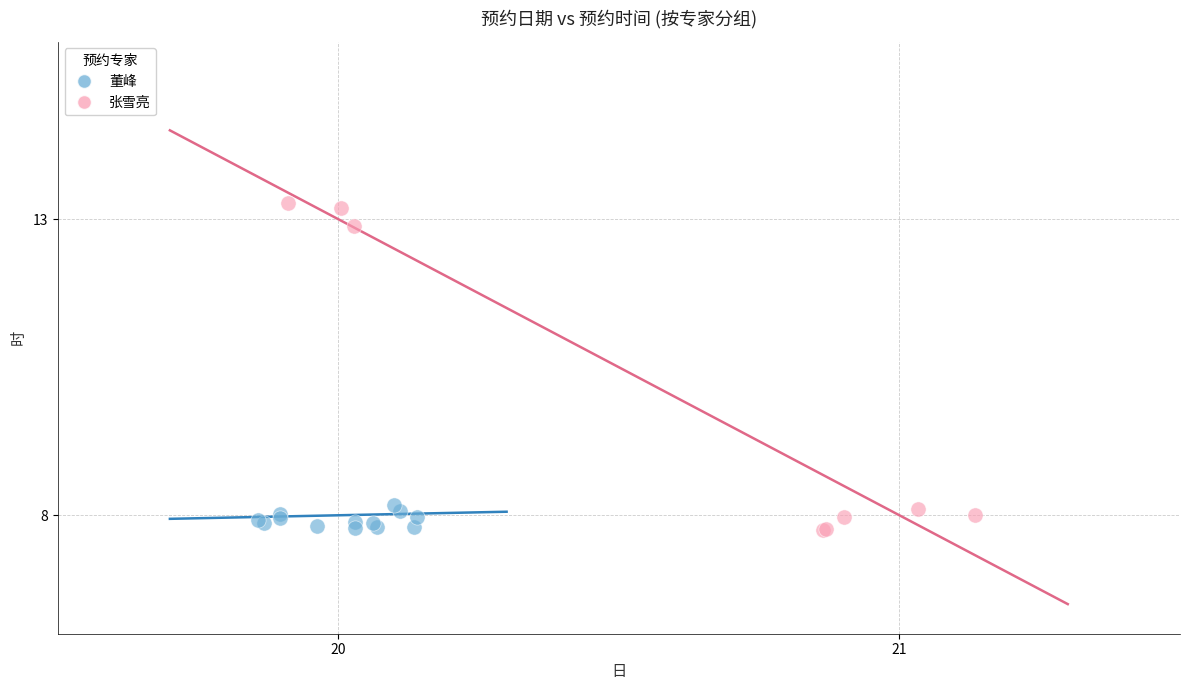

Which series has the largest Y range (max minus min)?

张雪亮